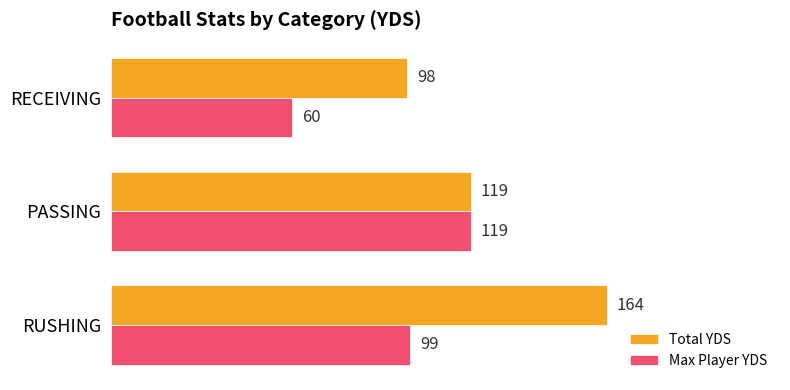

What are all the series names shown in the legend?

Total YDS, Max Player YDS